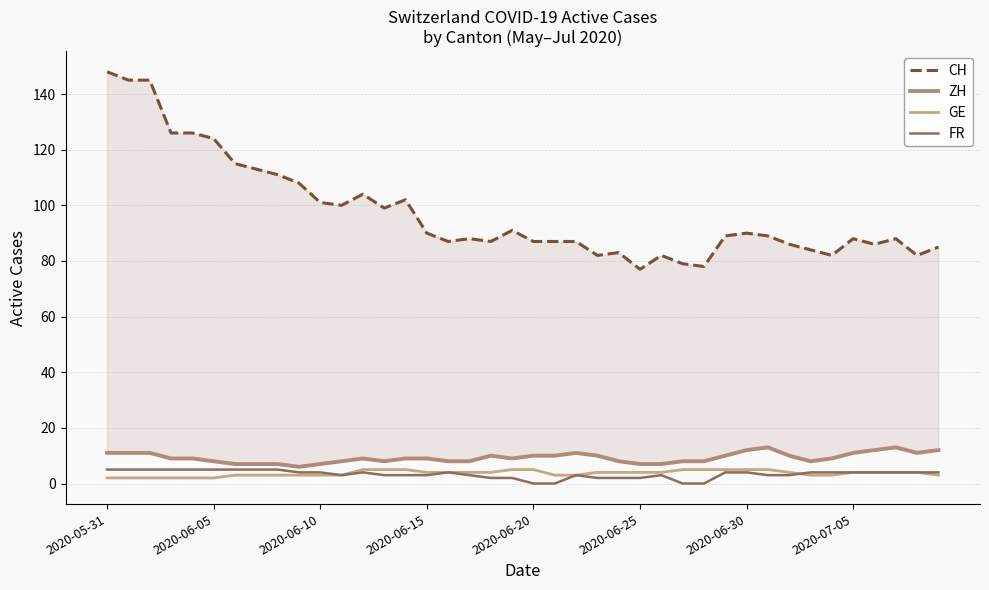

How many interior local valleys does the FR series have?

1